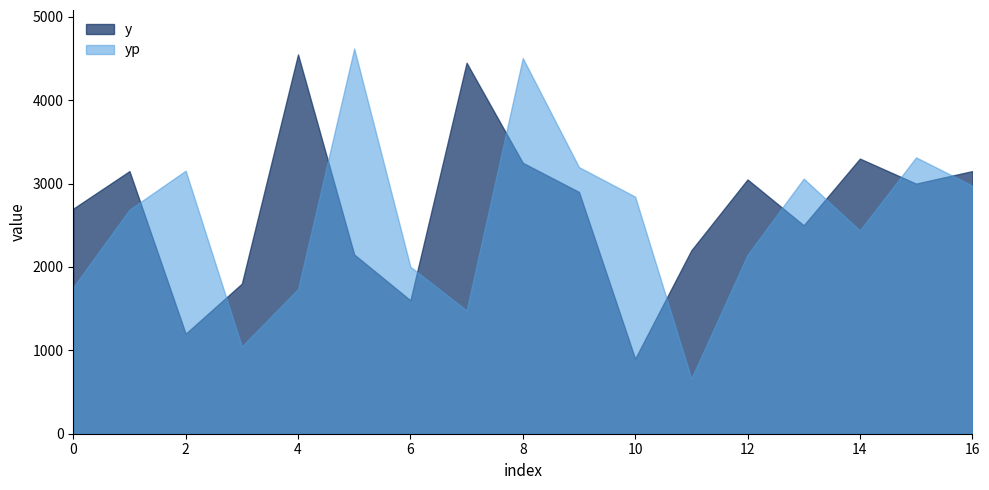

What is the difference between the second highest and second lowest values in the y series?

3250.0